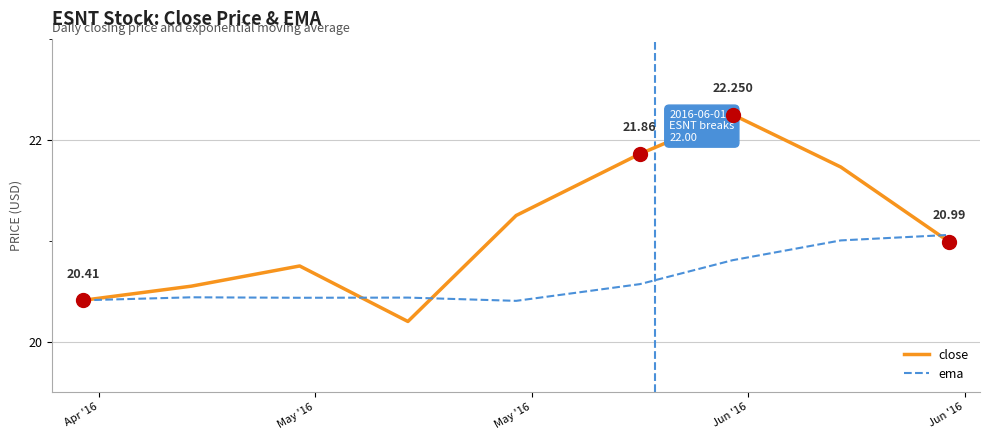

Which series has the largest range (max minus min)?

close